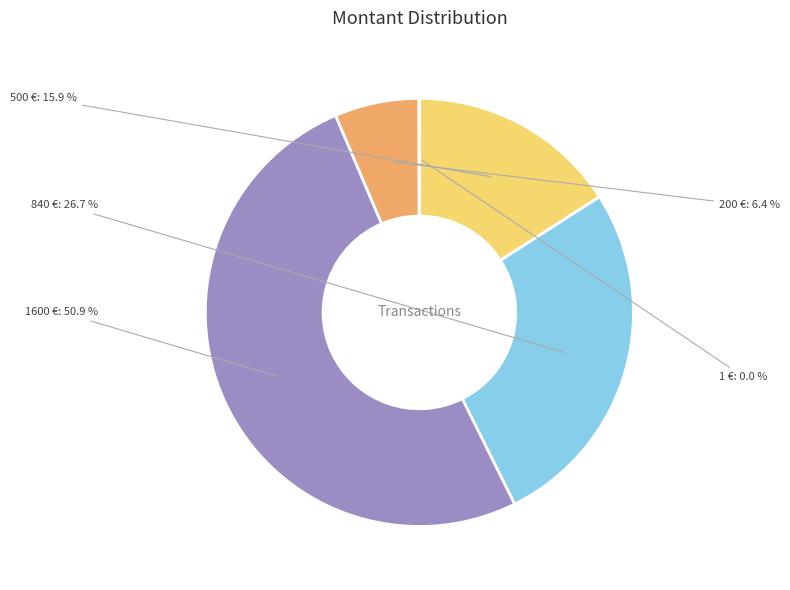

Is there any slice that represents more than half of the pie?

Yes